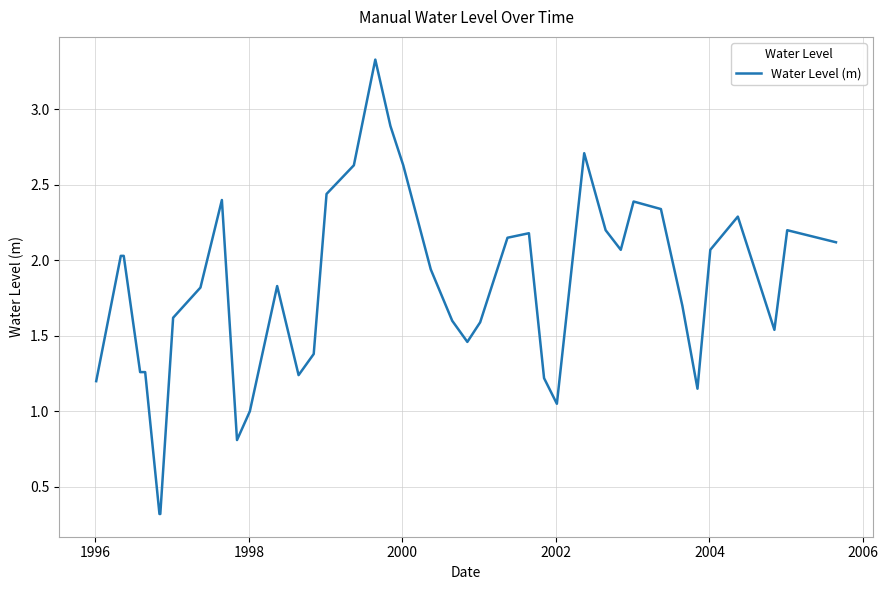

What is the difference between the maximum and minimum values?

3.0